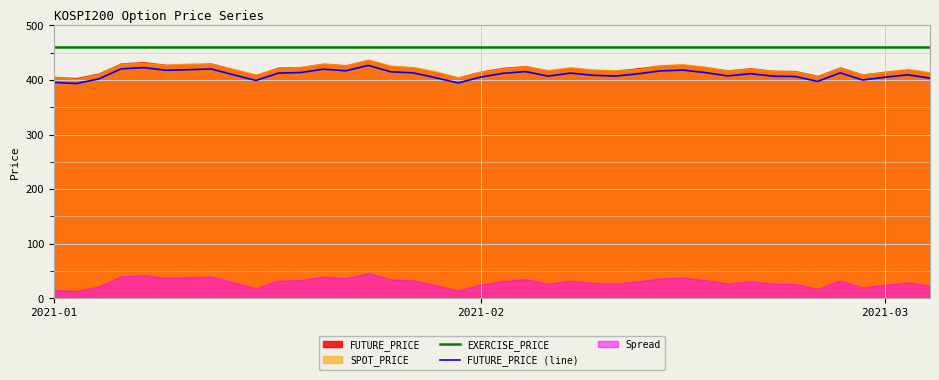

True or false: FUTURE_PRICE (line) and EXERCISE_PRICE intersect in this chart.

False